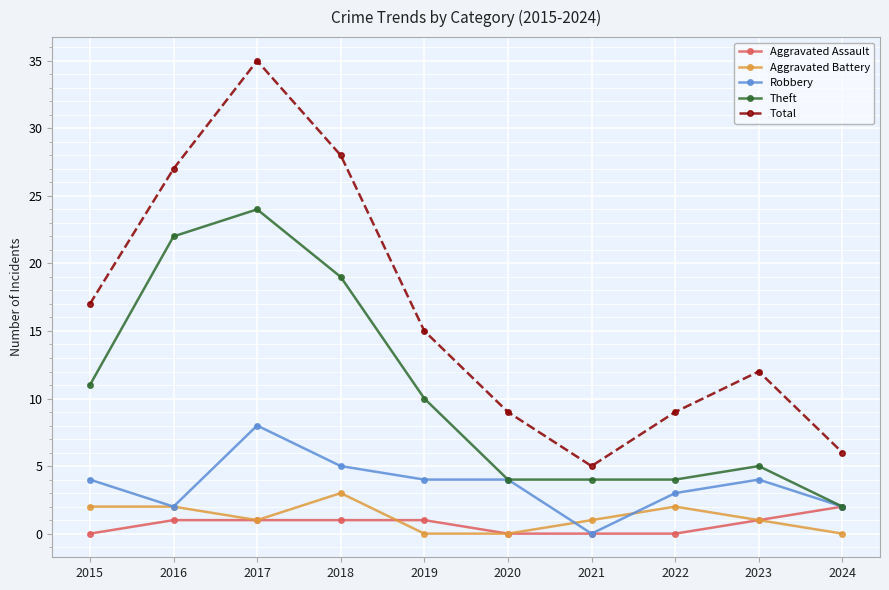

What is the sum of the Total values at 2017 and 2015?

52